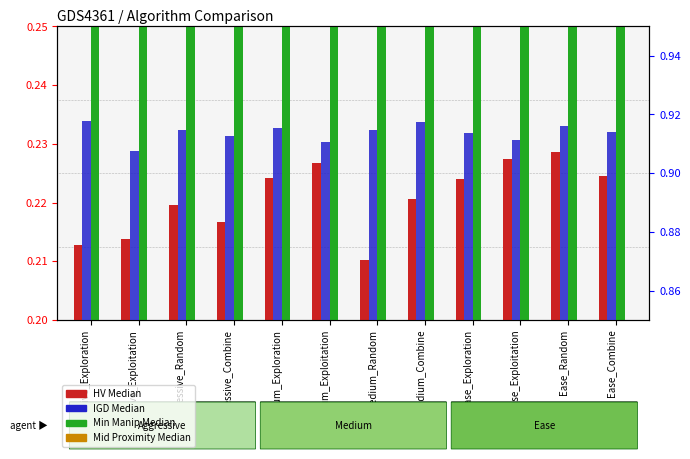

List the series in order of their peak value, lowest first.

Mid Proximity Median, HV Median, IGD Median, Min Manip Median